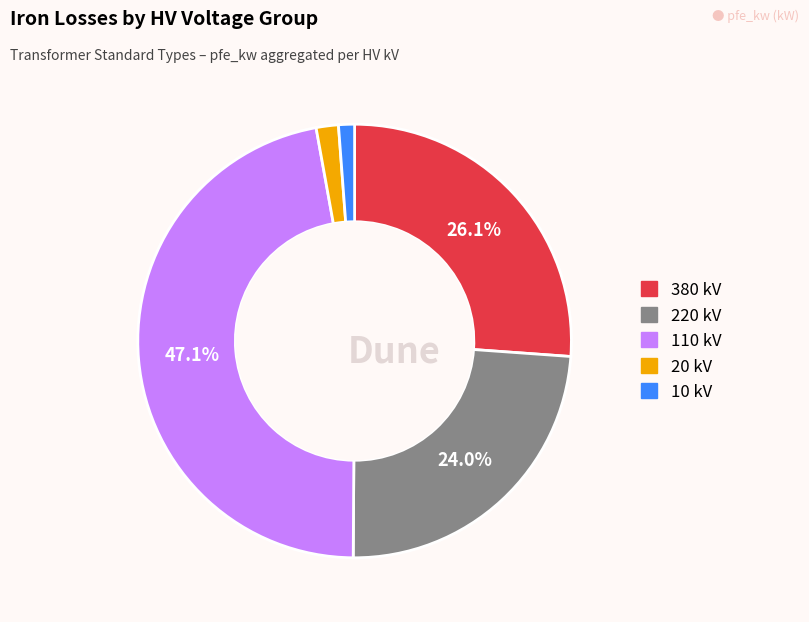

Does any single category account for the majority?

No